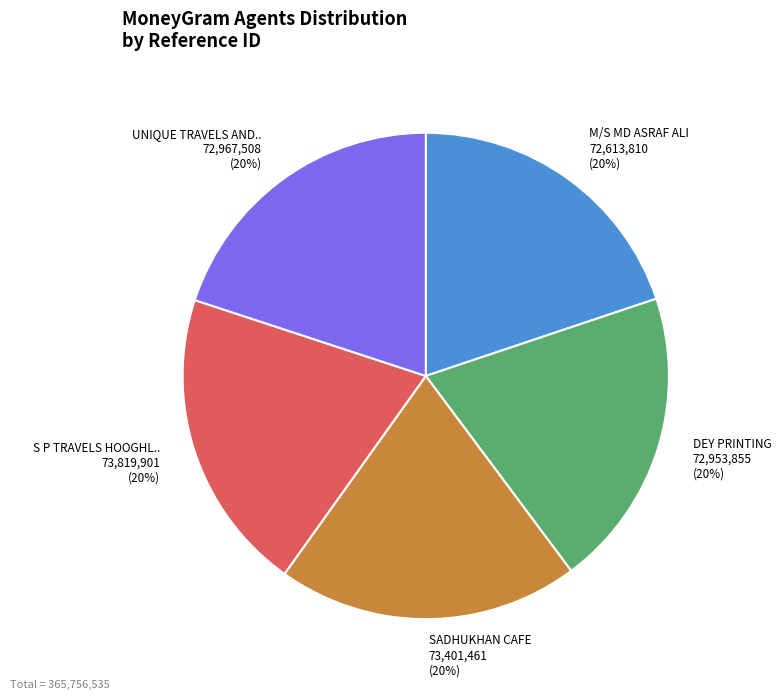

Is there any slice that represents more than half of the pie?

No